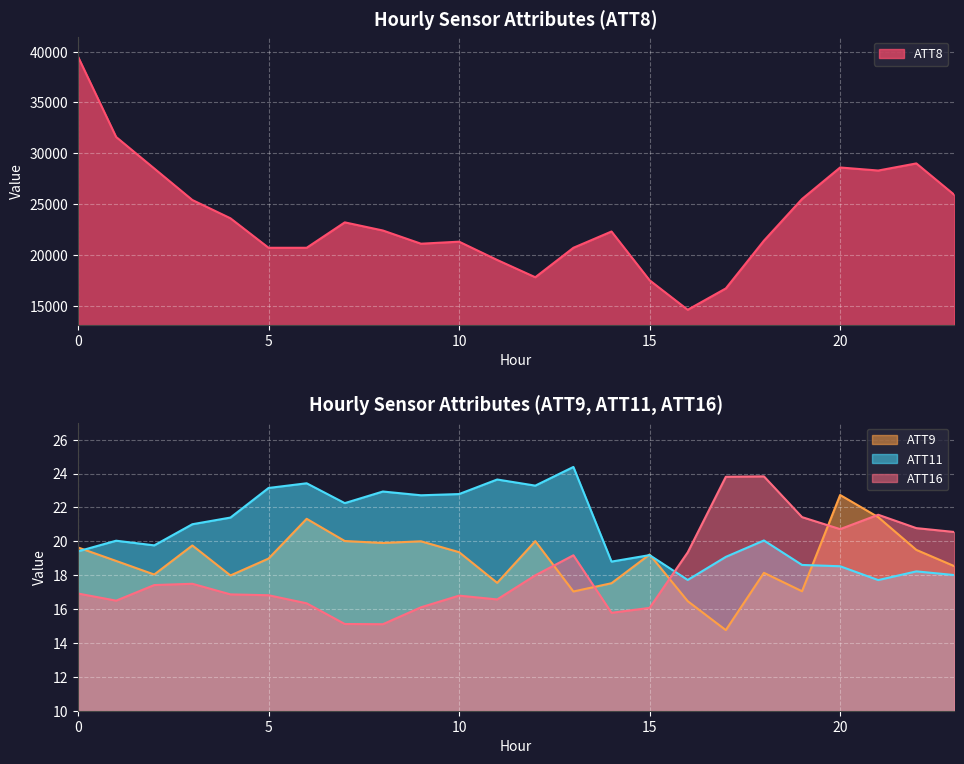

Rank the series by their maximum value, from lowest to highest.

ATT9, ATT16, ATT11, ATT8